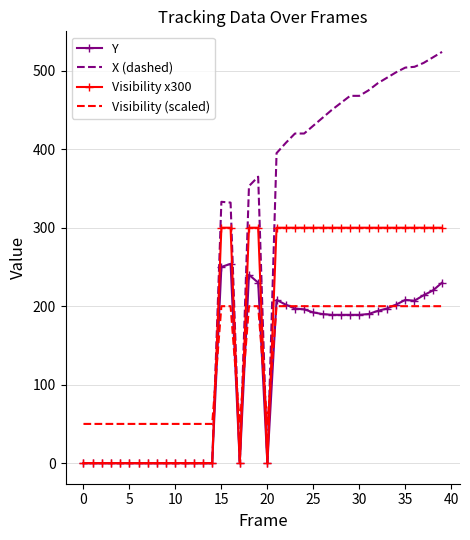

True or false: Visibility (scaled) and X (dashed) cross at least once.

True